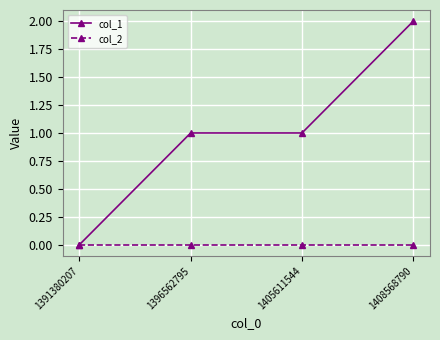

What is the difference between the maximum and minimum values in the col_1 series?

2